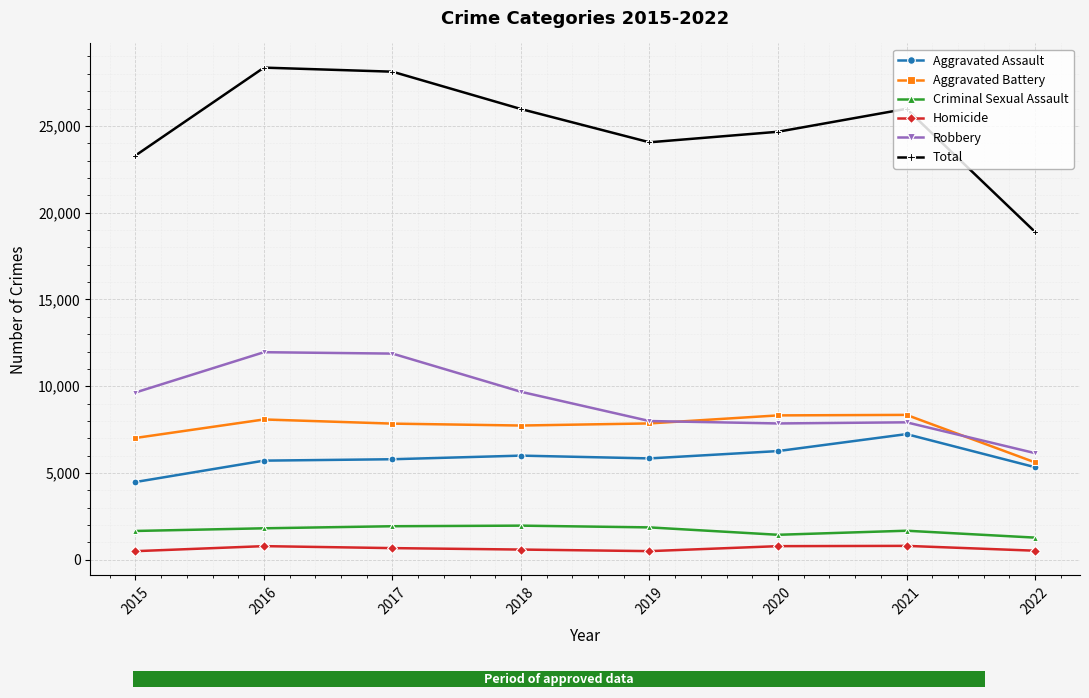

The Total series shows 24055 at 2019. True or false?

True